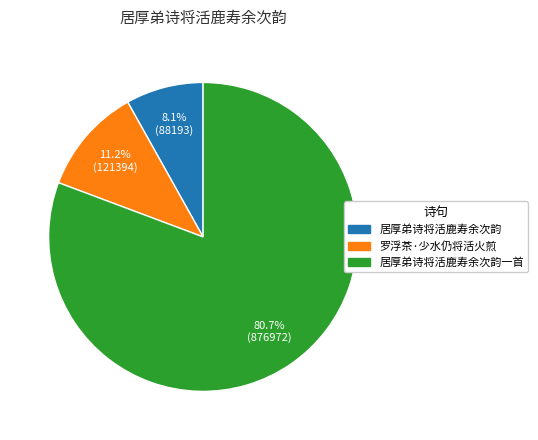

Is there any slice that represents more than half of the pie?

Yes